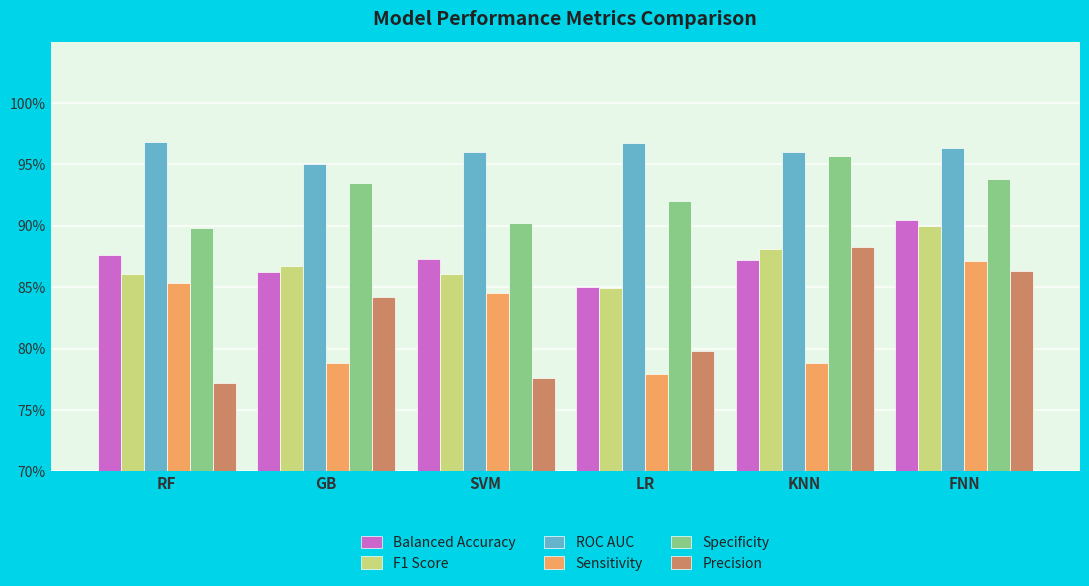

What is the value of the Precision bar at the 5th from the left?

0.9